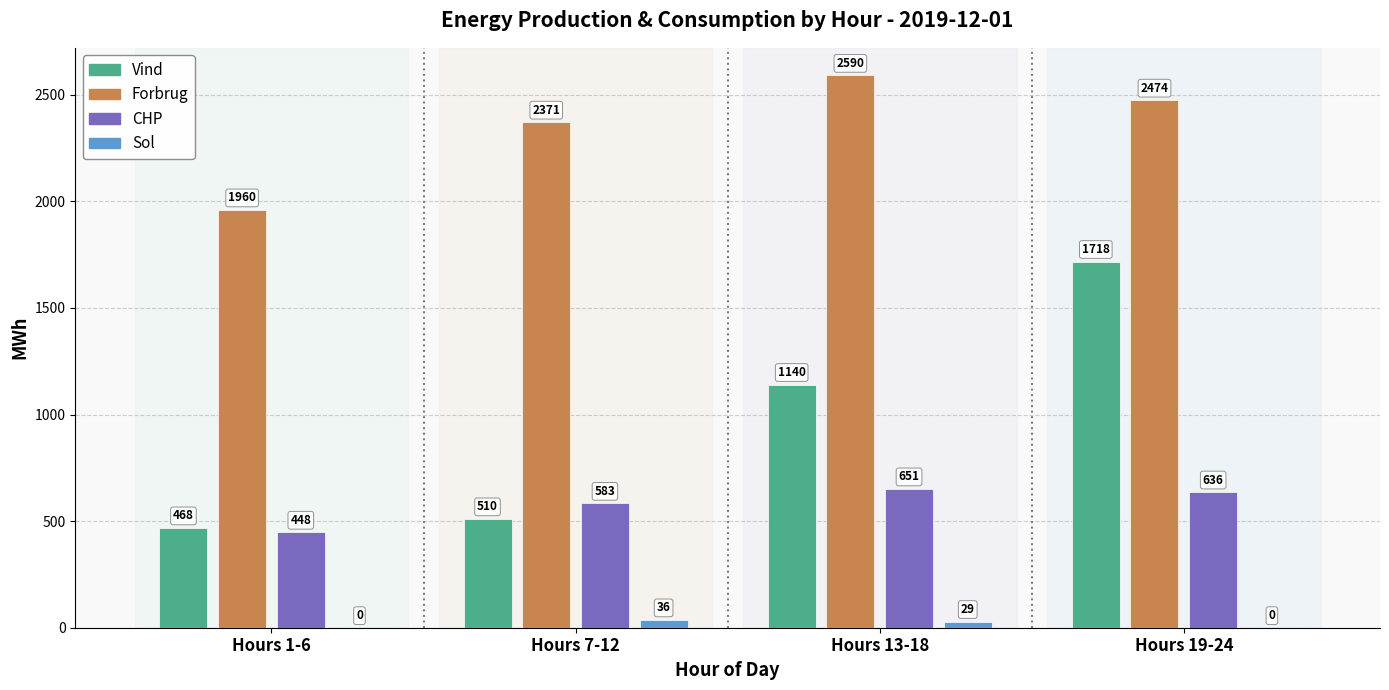

At which category is the sum across all series the highest?

Hours 19-24